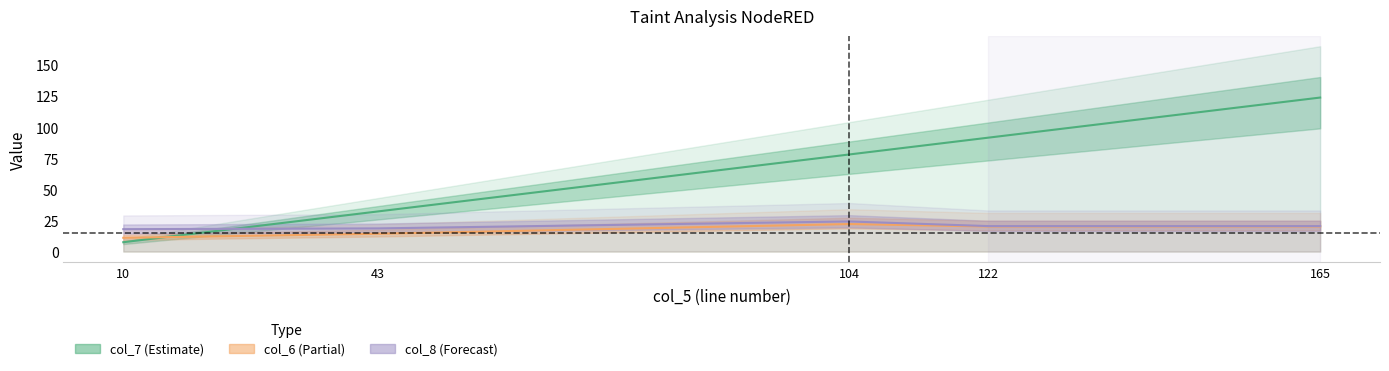

What is the sum of all col_6 values?

87.8